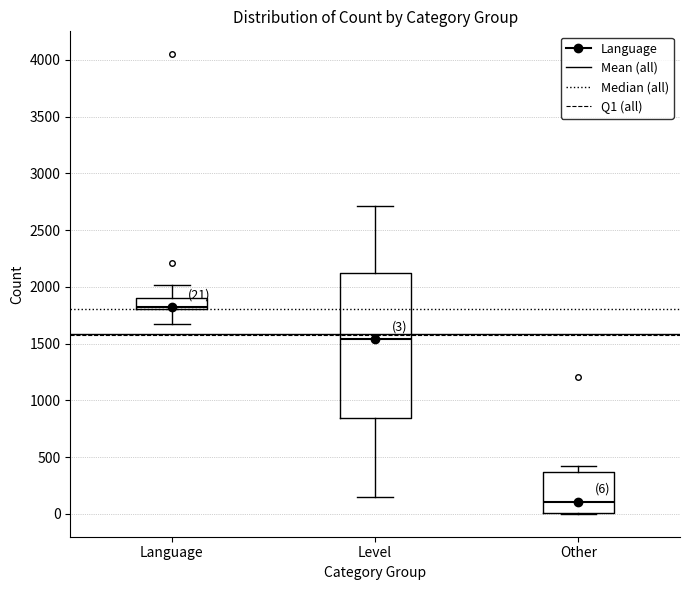

Which box has the lowest median line?

Other